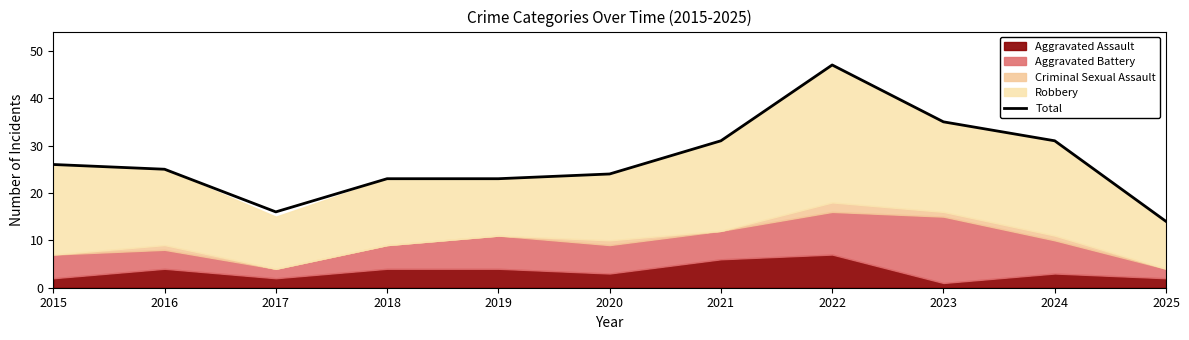

How many points are higher than both their immediate neighbors (excluding endpoints)?

1